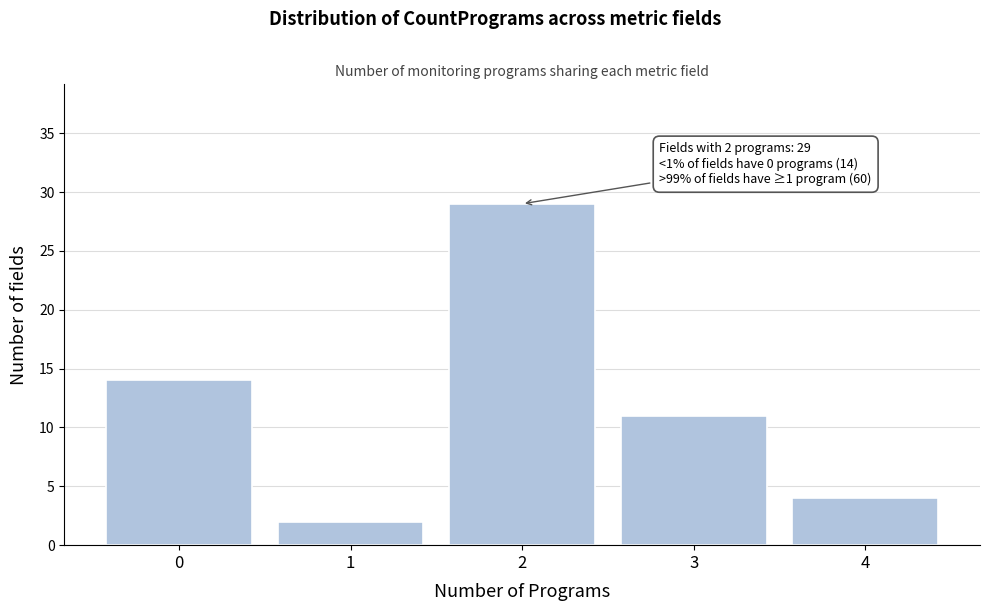

Reading left to right, transcribe all the data shown in this chart.

14	2	29	11	4